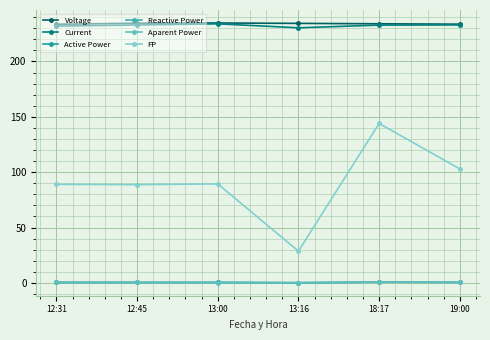

Does the chart display data point markers on the line(s)?

Yes